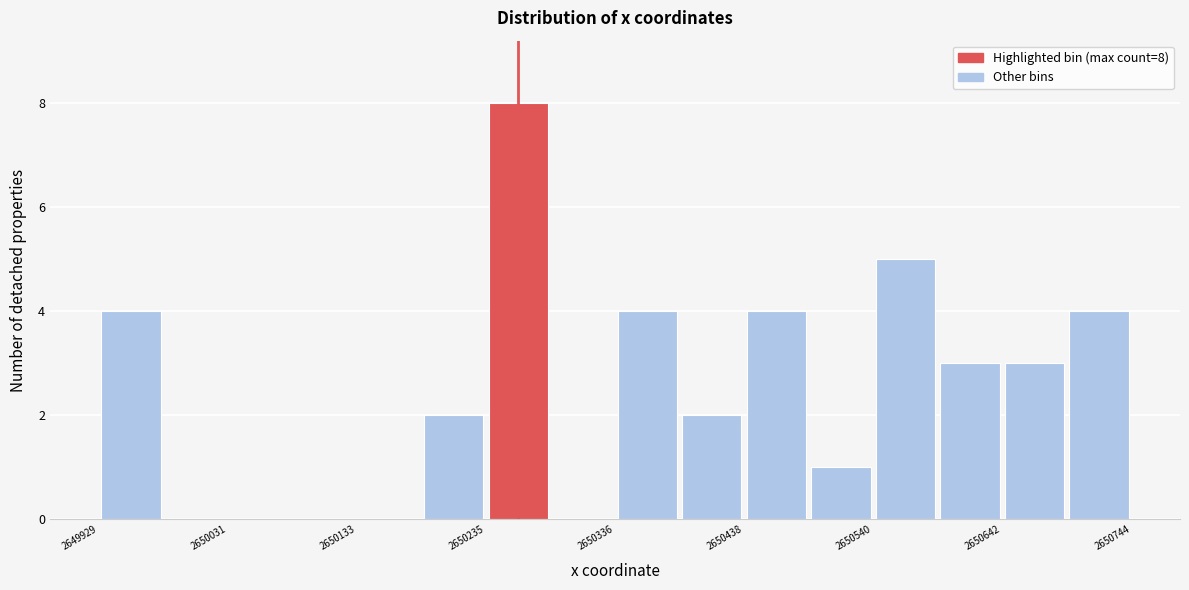

Around what value on the x-axis is the tallest bar? Give the approximate position of its centre, as read against the axis.

2650260